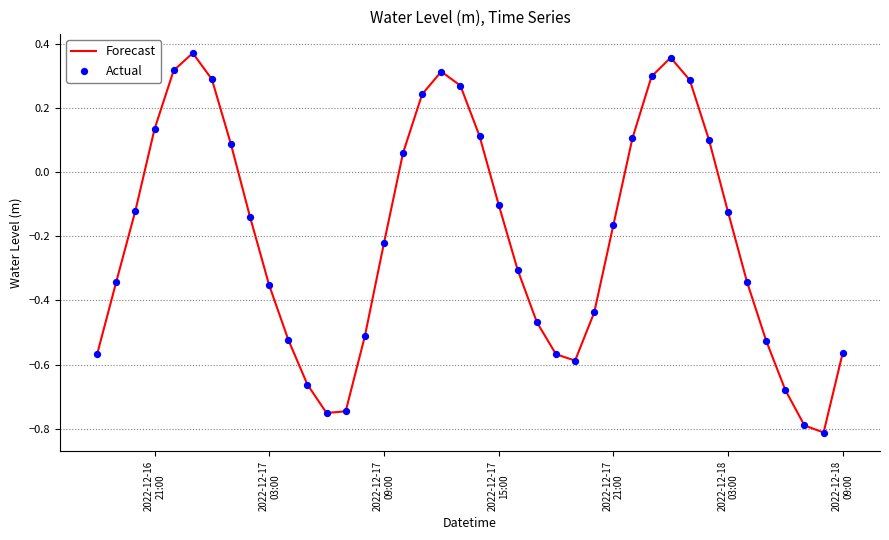

What is the difference between the maximum and minimum values?

1.2